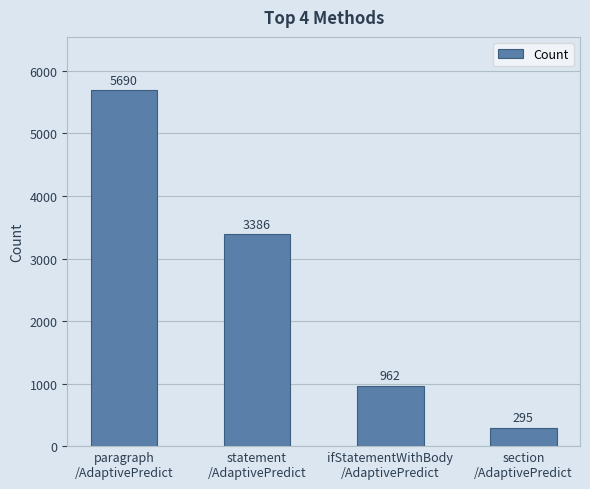

List the labels in order of value, largest first.

paragraph
/AdaptivePredict, statement
/AdaptivePredict, ifStatementWithBody
/AdaptivePredict, section
/AdaptivePredict